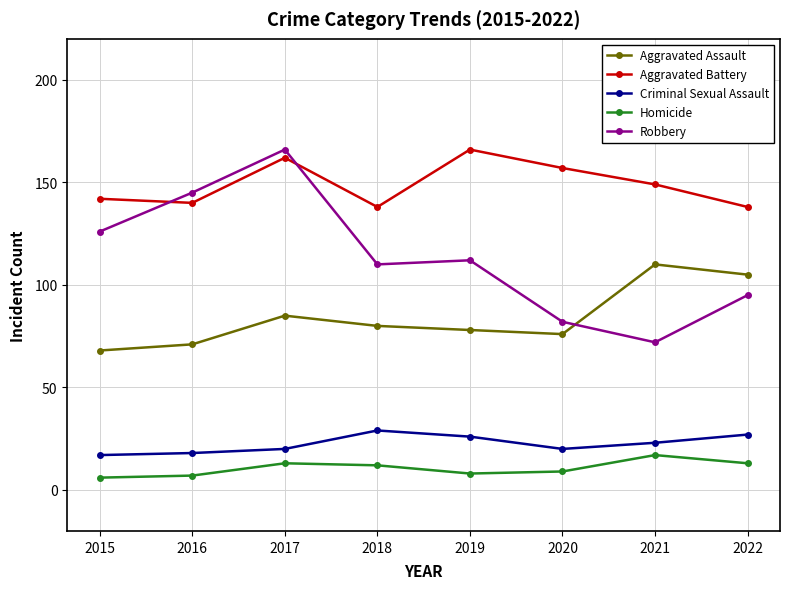

The value of Aggravated Battery at 2020 is 245. True or false?

False